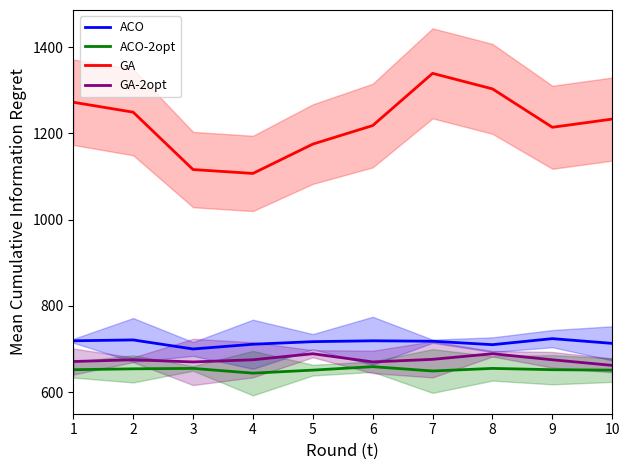

How many data points in GA are above 1233?

4